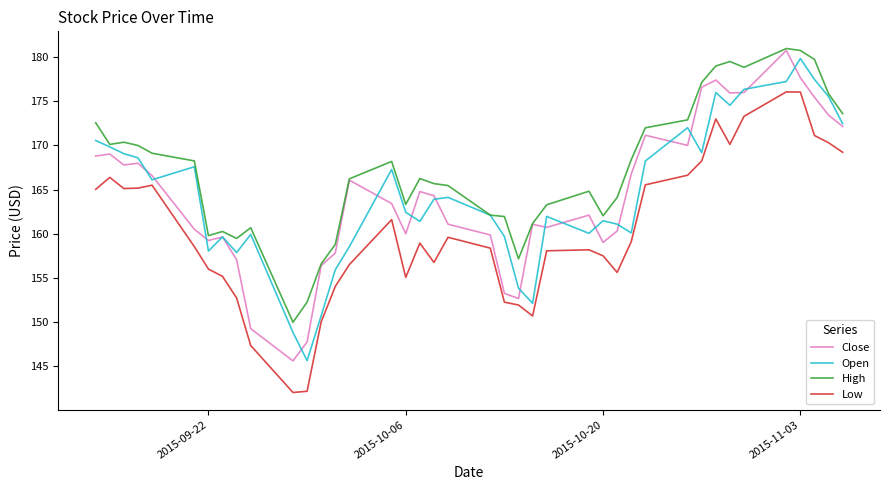

What is the highest value of the High series?

181.0